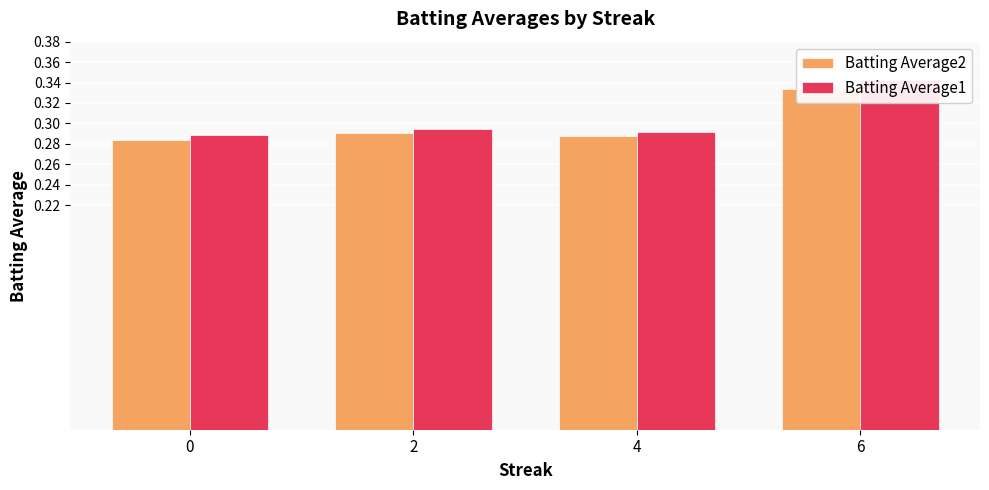

At 2, list the series in order from largest to smallest.

Batting Average1, Batting Average2